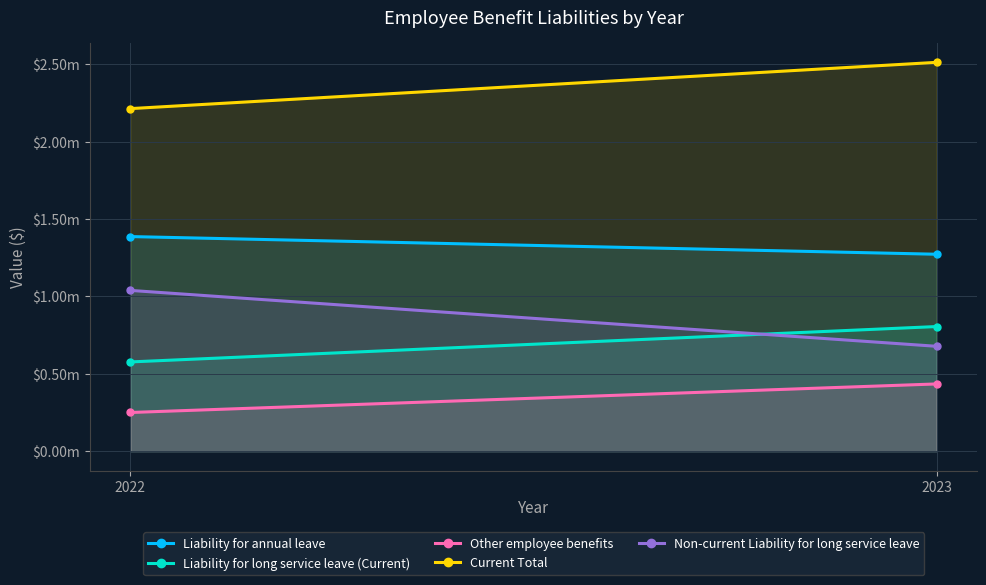

Rank the categories by Other employee benefits value from highest to lowest.

2023, 2022